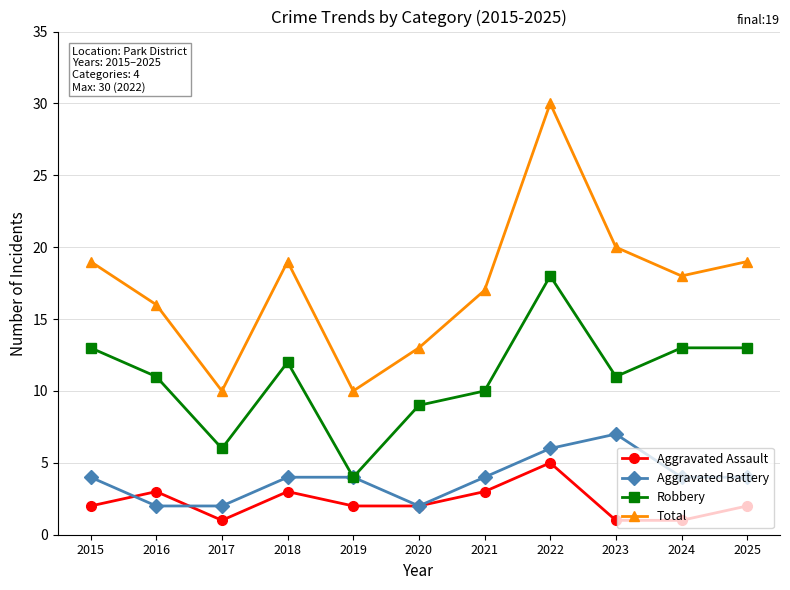

What is the lowest value of the Aggravated Assault series?

1